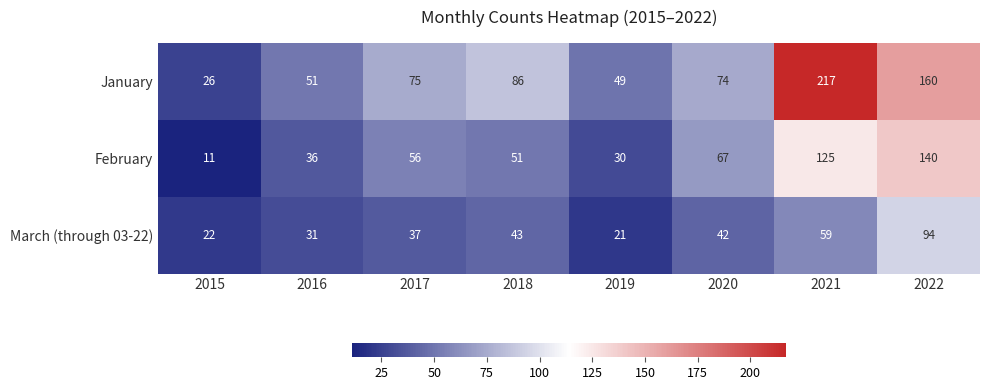

At 2018, list the series in order from largest to smallest.

January, February, March (through 03-22)